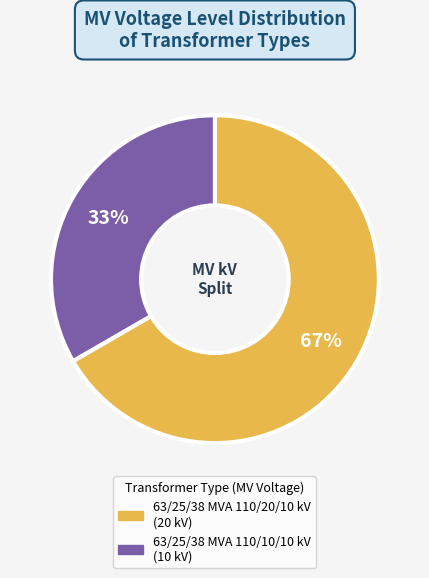

Does 63/25/38 MVA 110/10/10 kV account for over 50% of the chart?

No